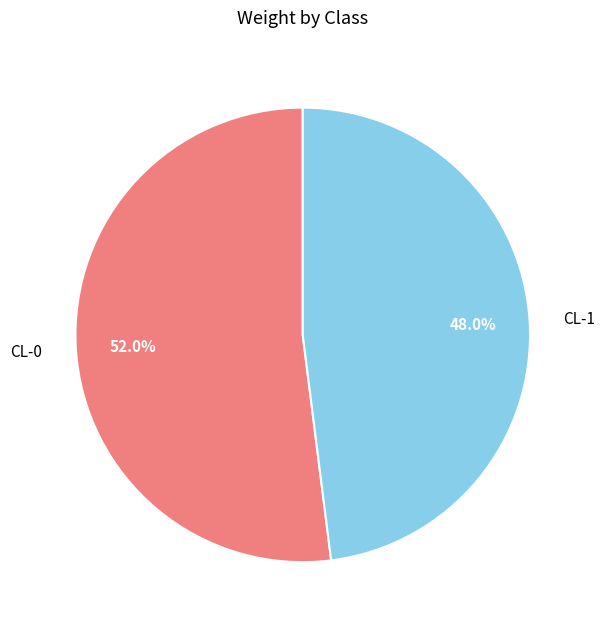

Is it true that CL-0 is 63% of the pie?

False